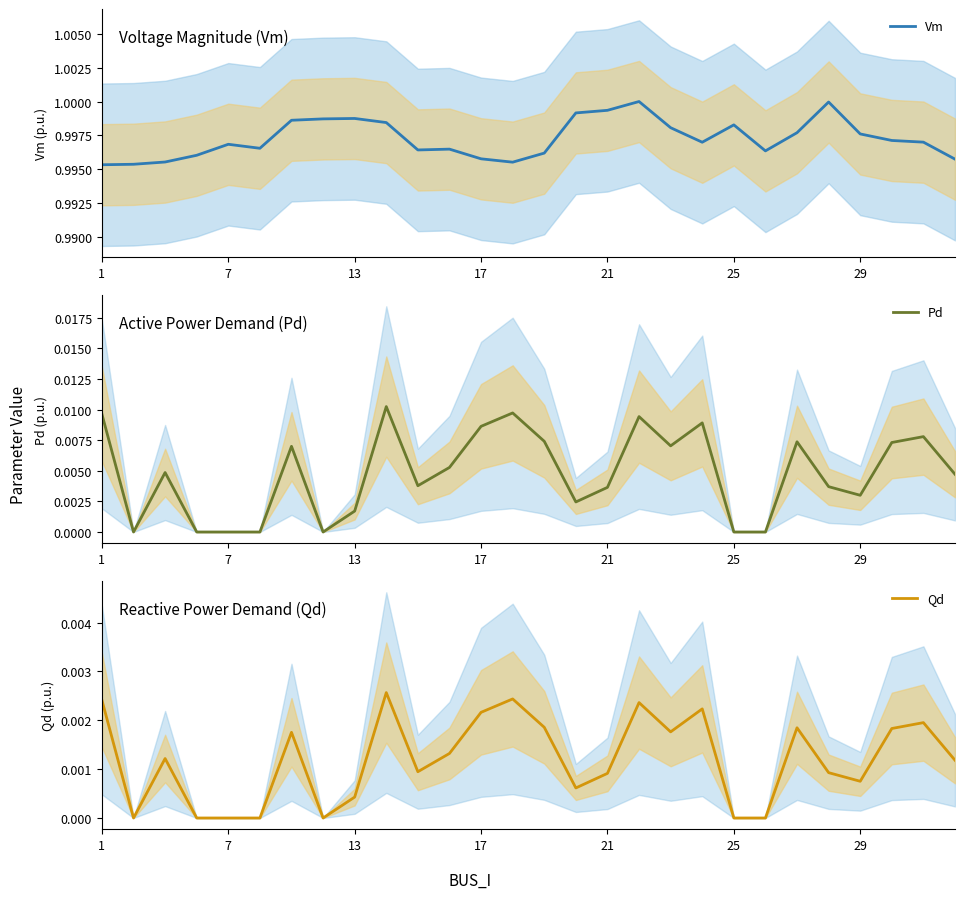

Which label corresponds to the smallest value in the chart?

7